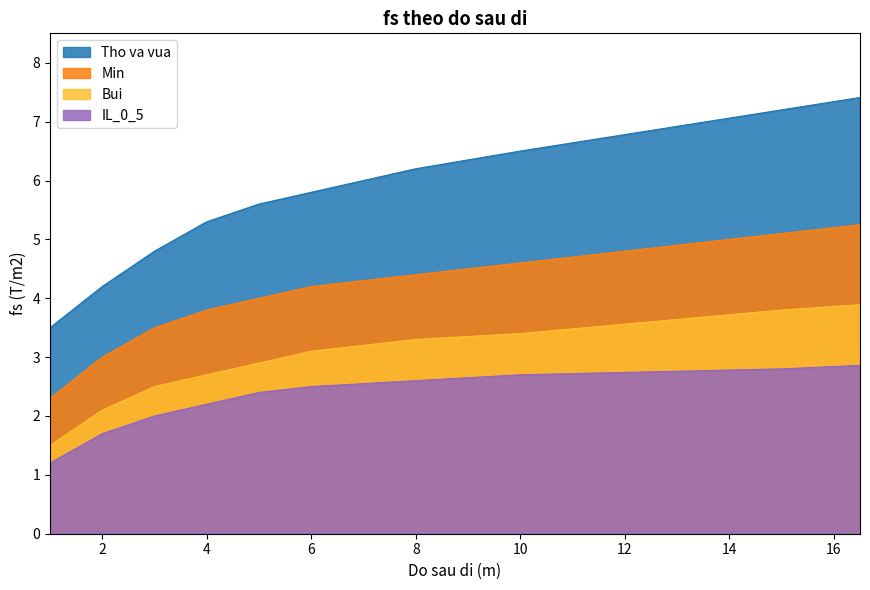

True or false: Tho va vua and Bui intersect in this chart.

False